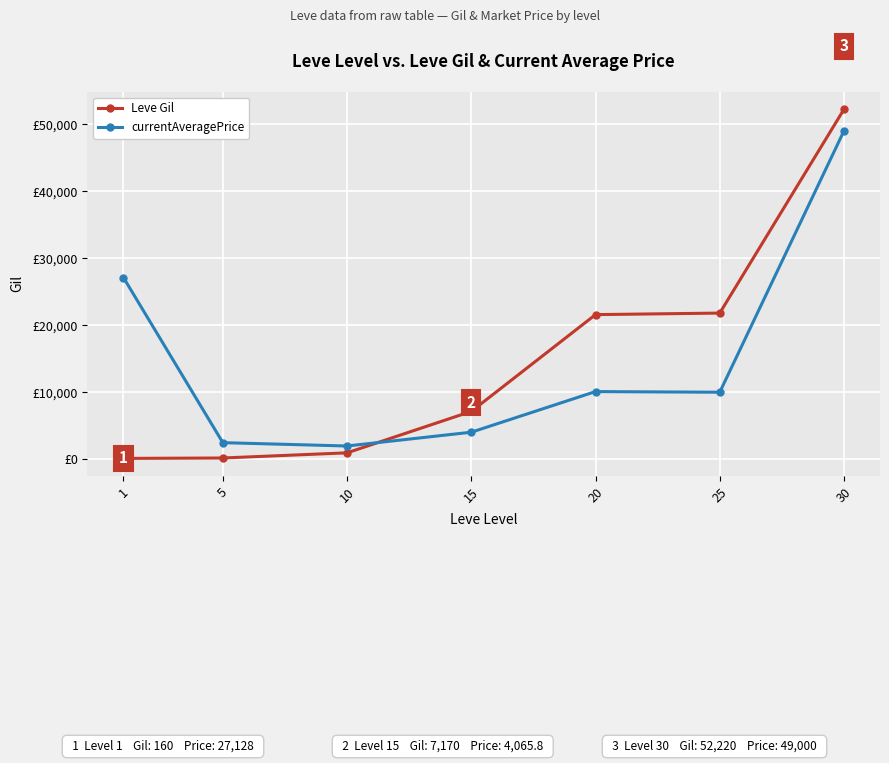

Rank the categories by Leve Gil value from highest to lowest.

30, 25, 20, 15, 10, 5, 1